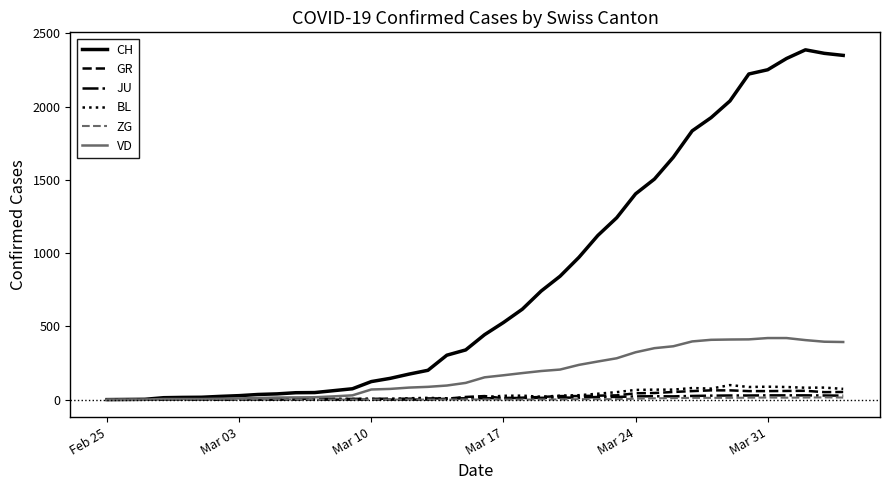

What is the difference between the second highest and second lowest values in the BL series?

88